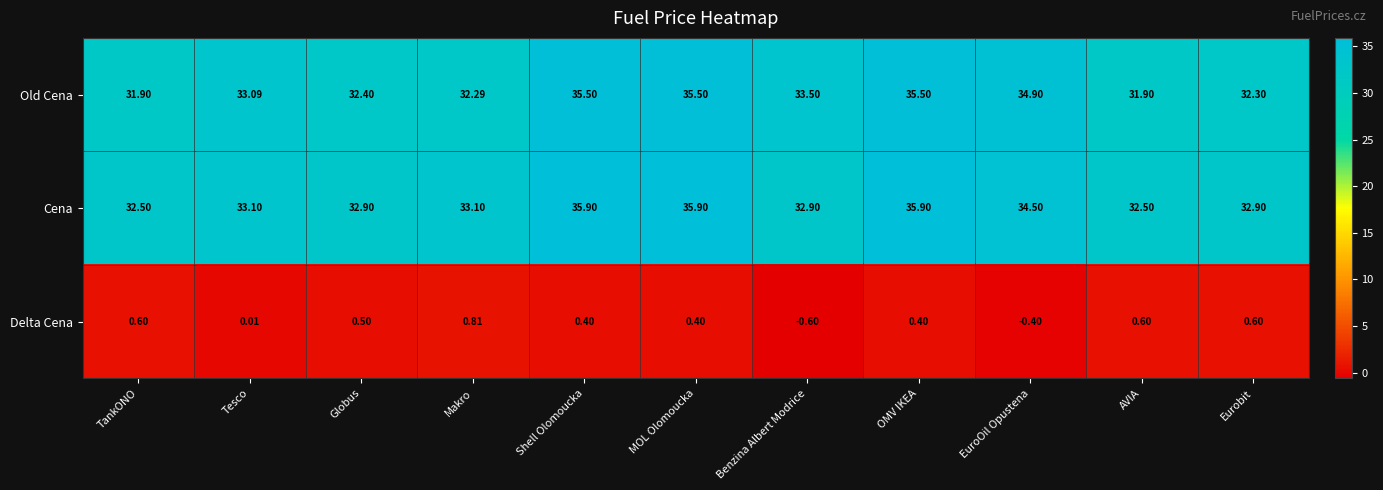

Rank the series by their maximum value, from highest to lowest.

Cena, Old Cena, Delta Cena